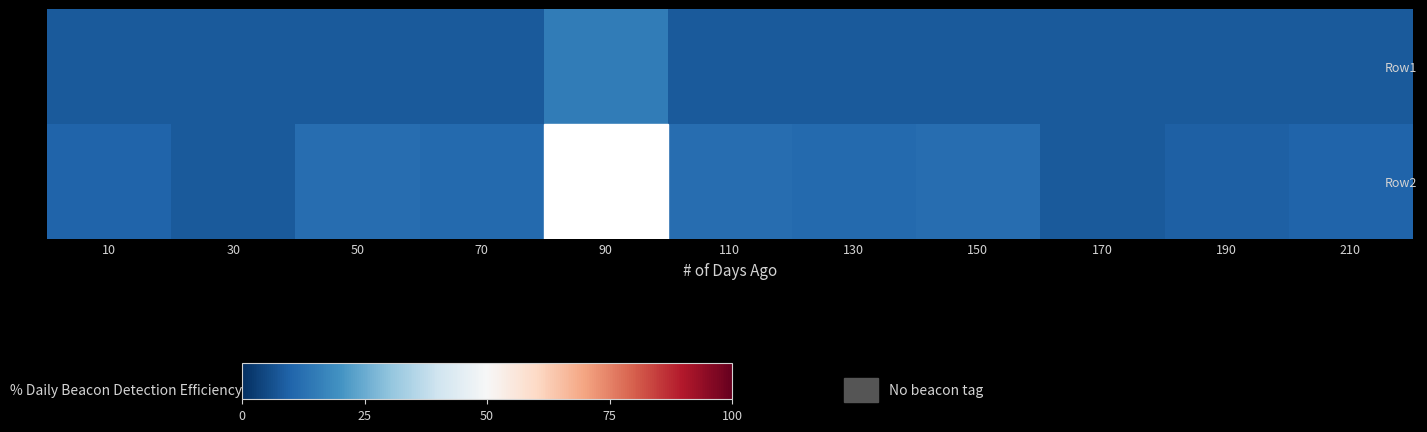

What is the minimum value shown in the chart?

8